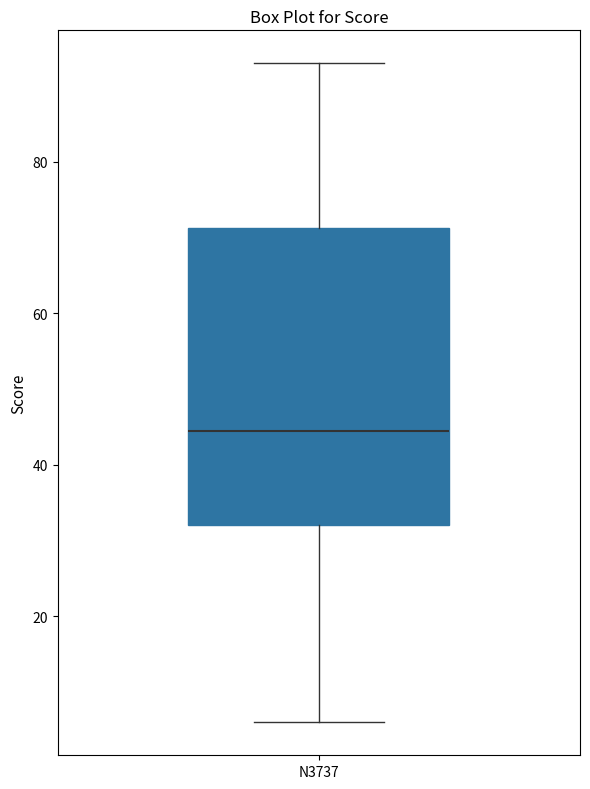

Read this box plot against the y-axis: the position of the median line, the range covered by the box, and the ends of both whiskers. The values are not printed on the chart, so give them approximately, as read against the axis.

median 44, box 32 to 72, whiskers 6 to 94